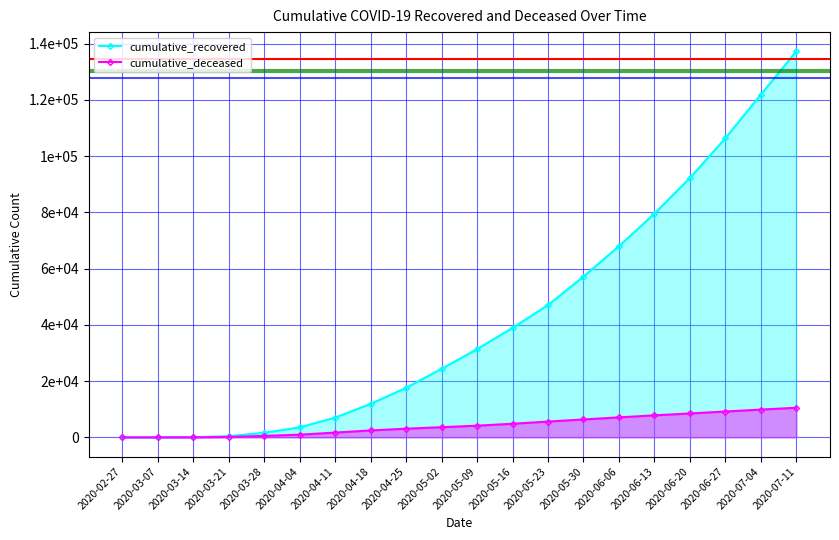

Reading left to right, what are all the values shown in this chart?

cumulative_recovered: 2020-02-27=3	2020-03-07=10	2020-03-14=63	2020-03-21=423	2020-03-28=1635	2020-04-04=3540	2020-04-11=7024	2020-04-18=11891	2020-04-25=17615	2020-05-02=24392	2020-05-09=31368	2020-05-16=38913	2020-05-23=47055	2020-05-30=57156	2020-06-06=67985	2020-06-13=79534	2020-06-20=92237	2020-06-27=106374	2020-07-04=121909	2020-07-11=137272
cumulative_deceased: 2020-02-27=0	2020-03-07=1	2020-03-14=20	2020-03-21=141	2020-03-28=519	2020-04-04=952	2020-04-11=1696	2020-04-18=2460	2020-04-25=3081	2020-05-02=3611	2020-05-09=4147	2020-05-16=4838	2020-05-23=5607	2020-05-30=6359	2020-06-06=7105	2020-06-13=7817	2020-06-20=8499	2020-06-27=9186	2020-07-04=9875	2020-07-11=10530